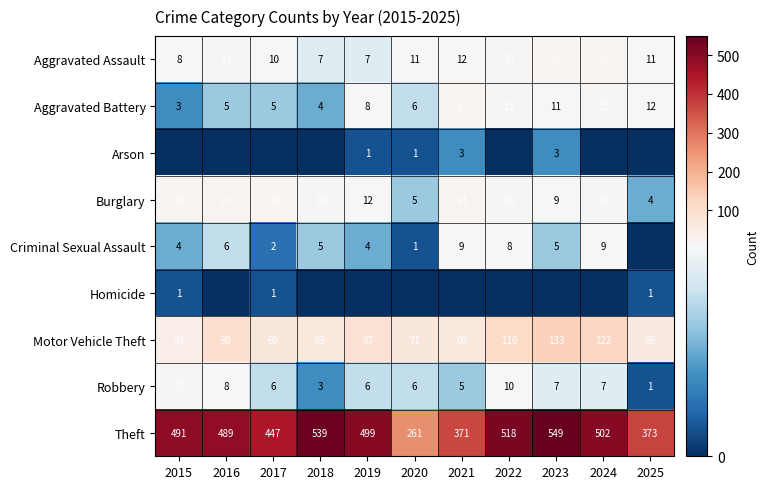

Where is Criminal Sexual Assault nearest to the value 4?

2015